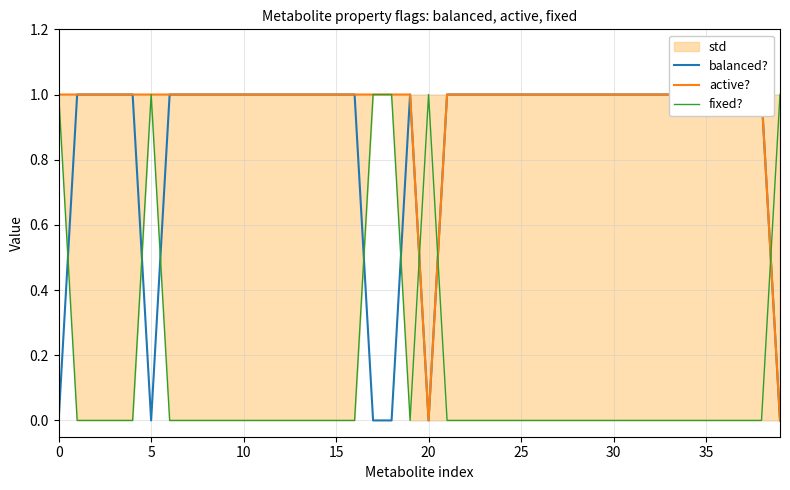

At which category does fixed? reach its first local valley?

19